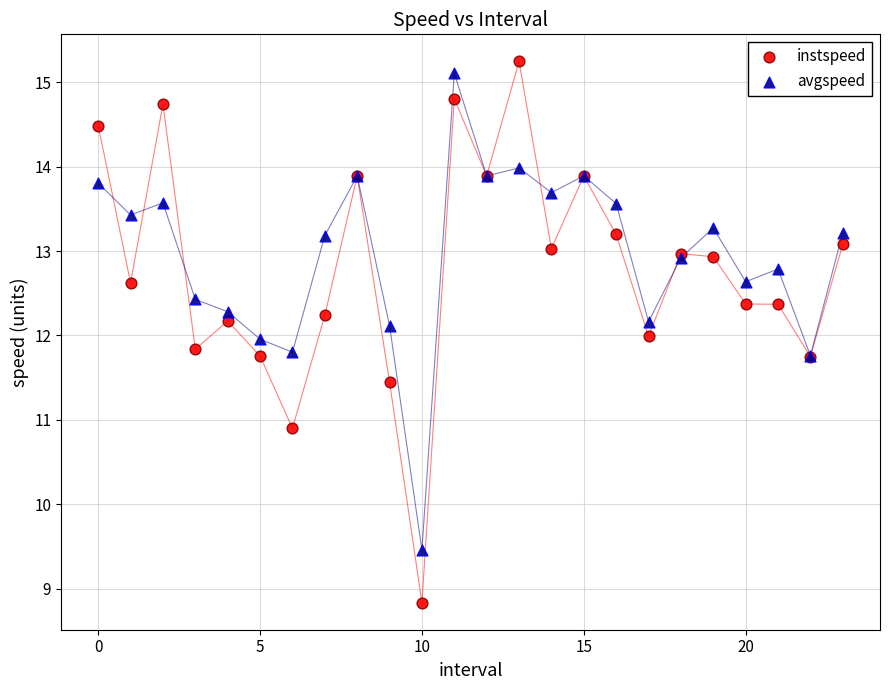

Which series reaches the maximum Y coordinate?

instspeed